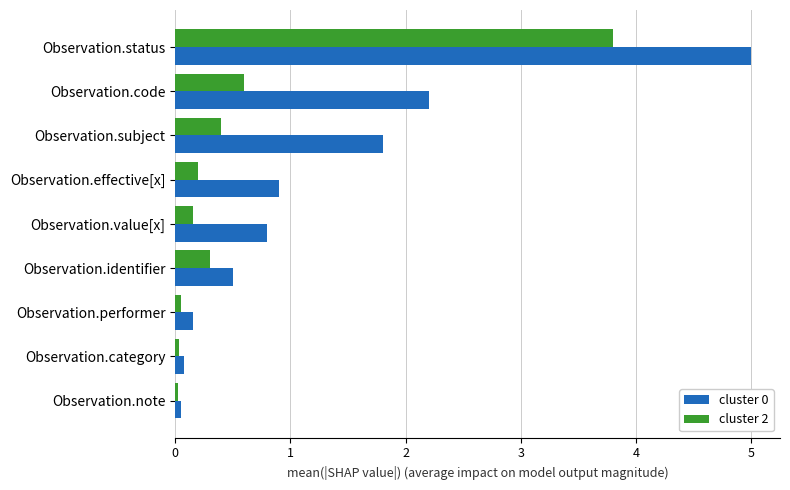

At how many categories does at least one series exceed 2?

2